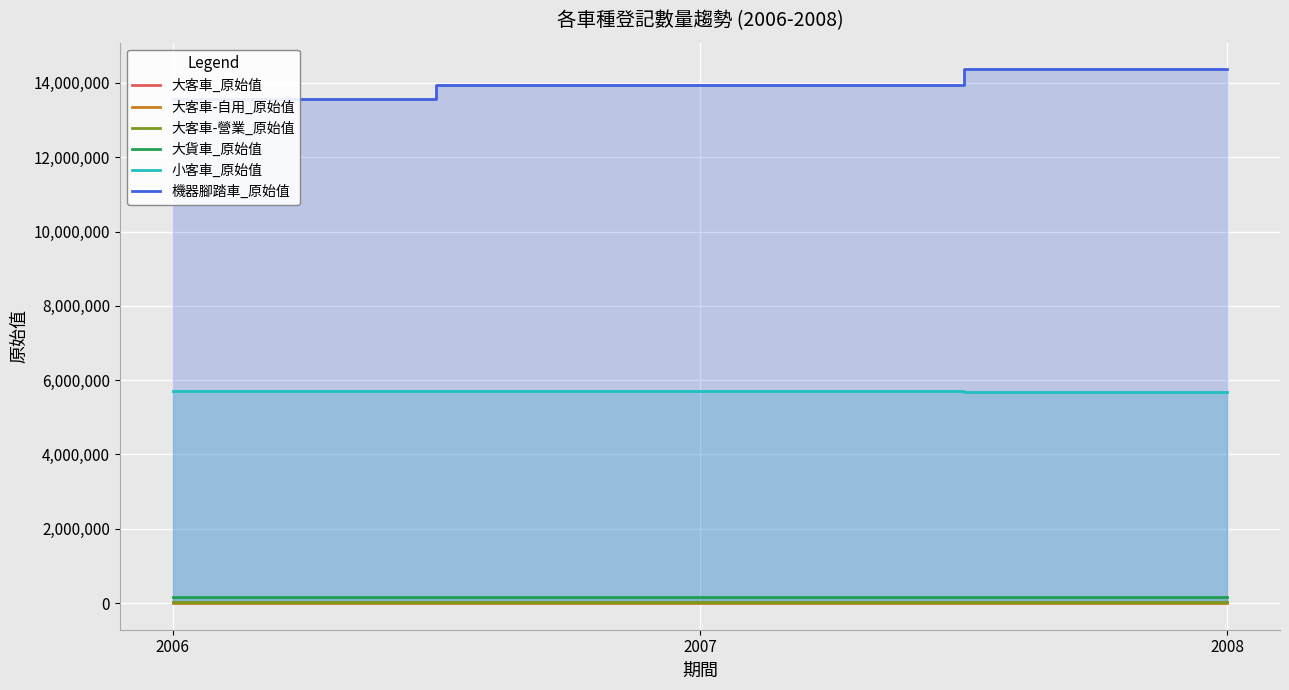

List the labels in order of 機器腳踏車_原始值 value, largest first.

2008, 2007, 2006